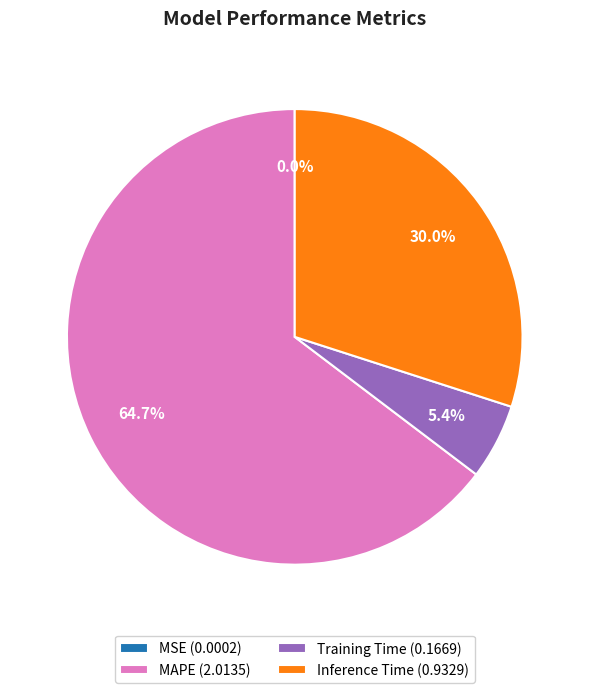

Which category has the biggest portion of the pie?

MAPE (2.0135)